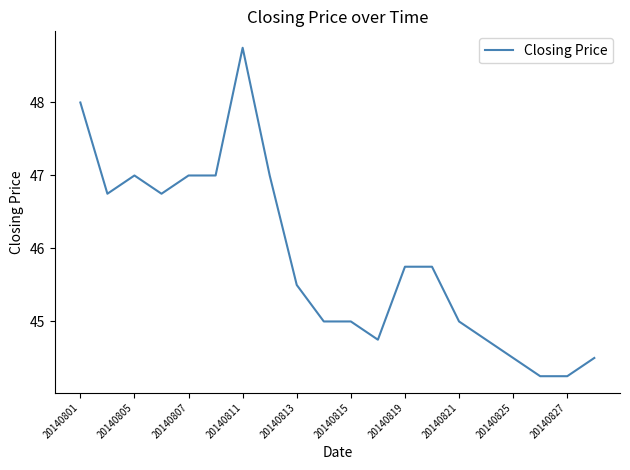

Approximately how many times larger is the value at 20140825 compared to 20140819?

1.0